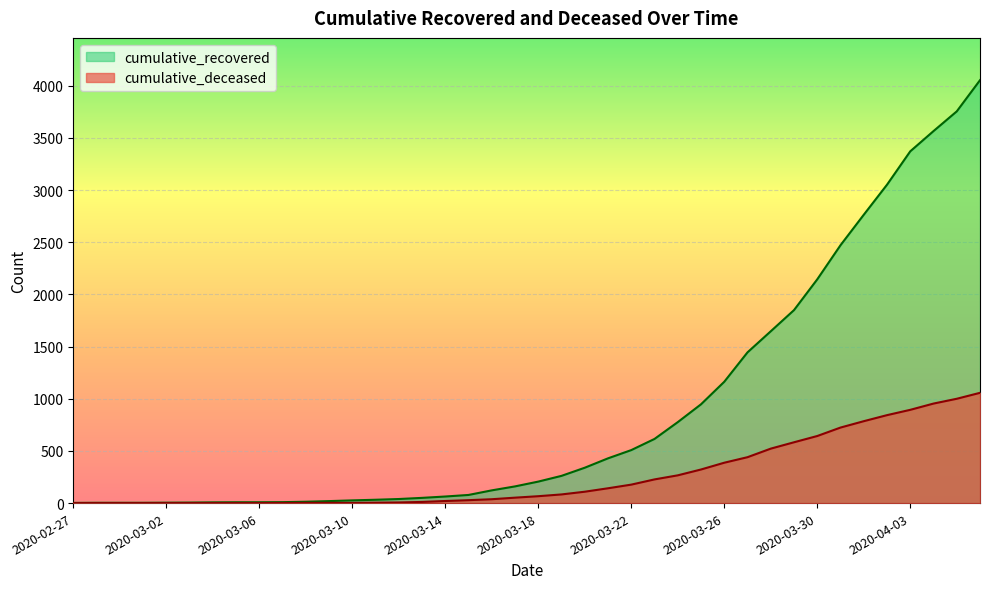

True or false: cumulative_recovered and cumulative_deceased cross at least once.

False